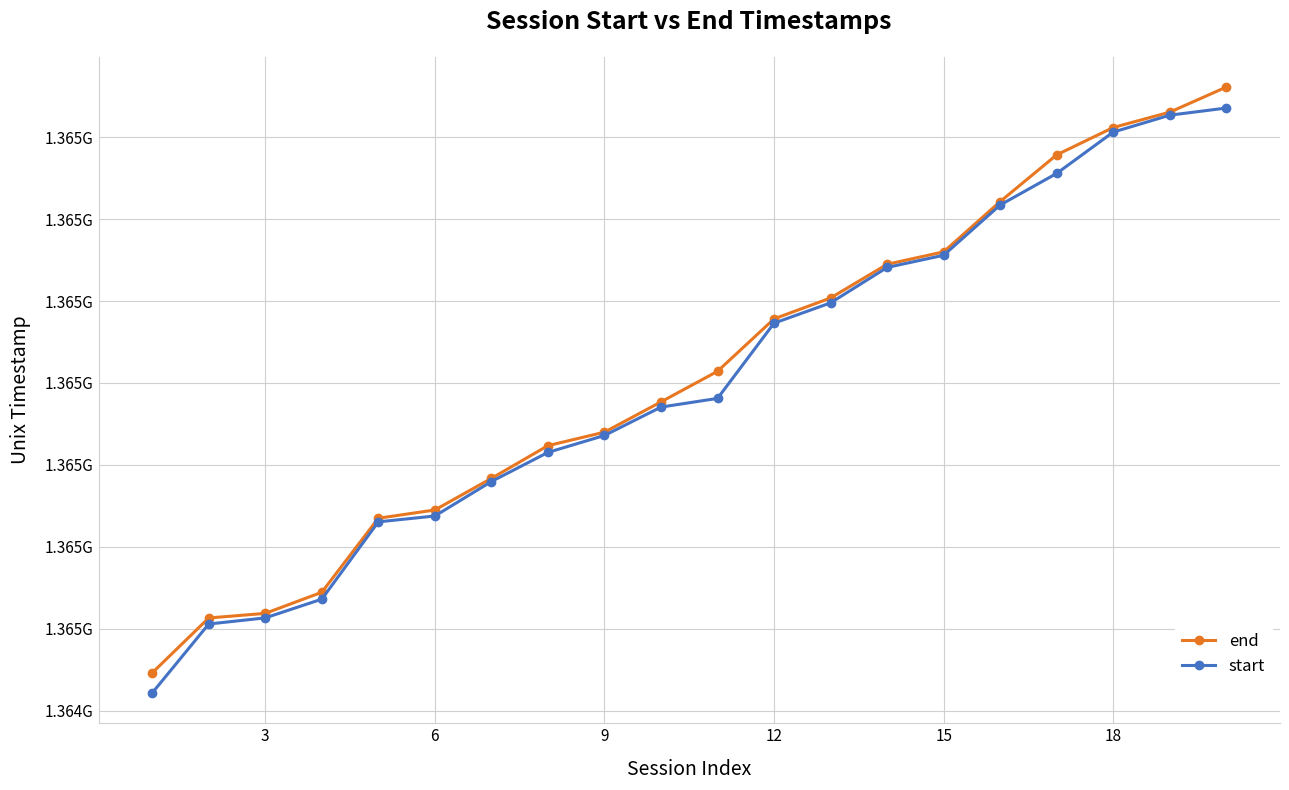

Is this an area chart (filled region under the line)?

No